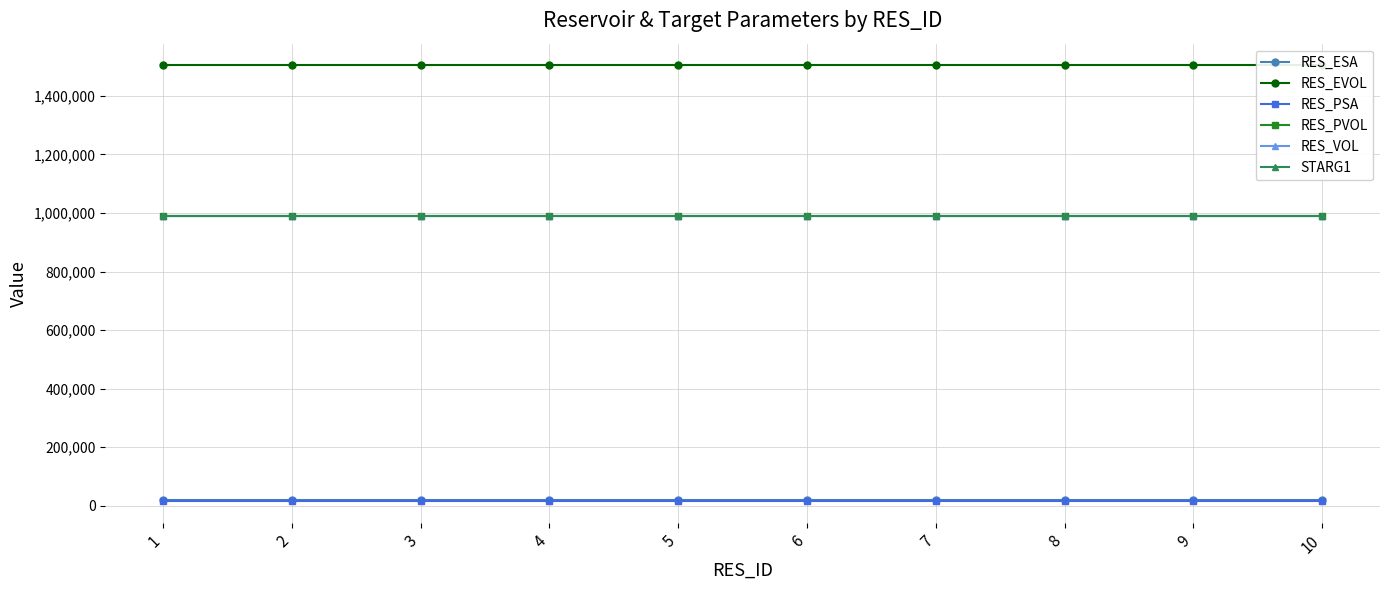

What is the highest value of the STARG1 series?

990000